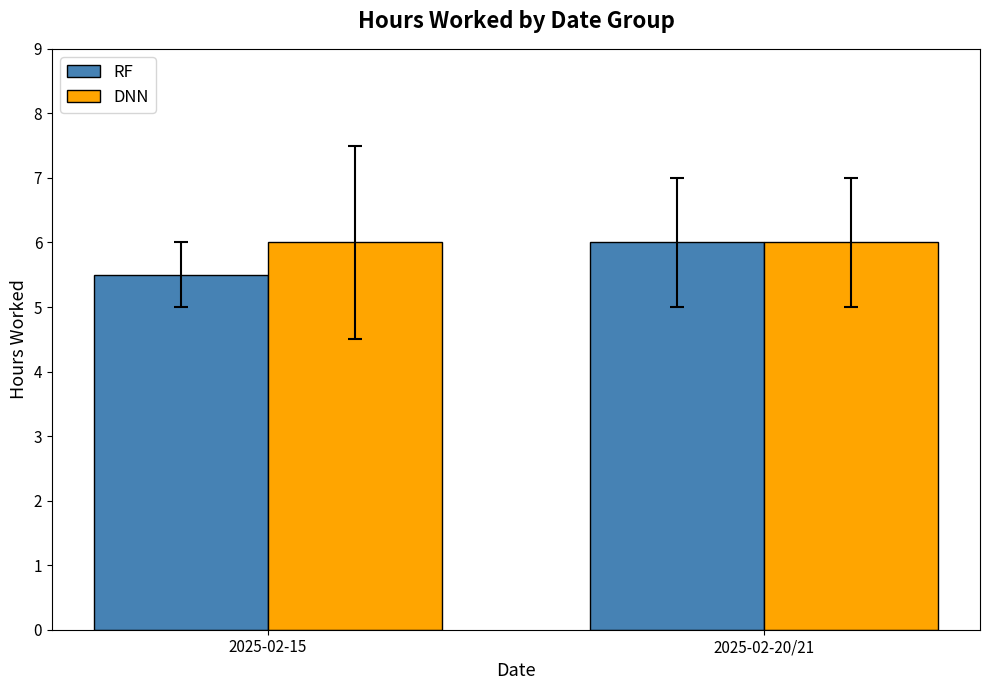

What is the sum of all RF values?

11.5